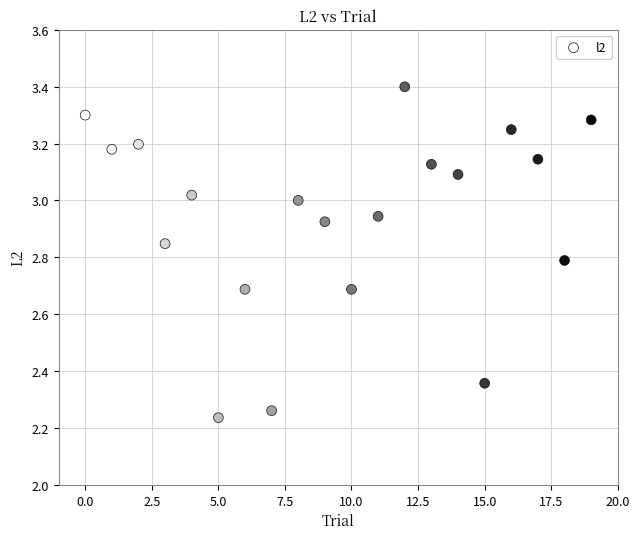

What is the range of Y values (max minus min)?

1.2